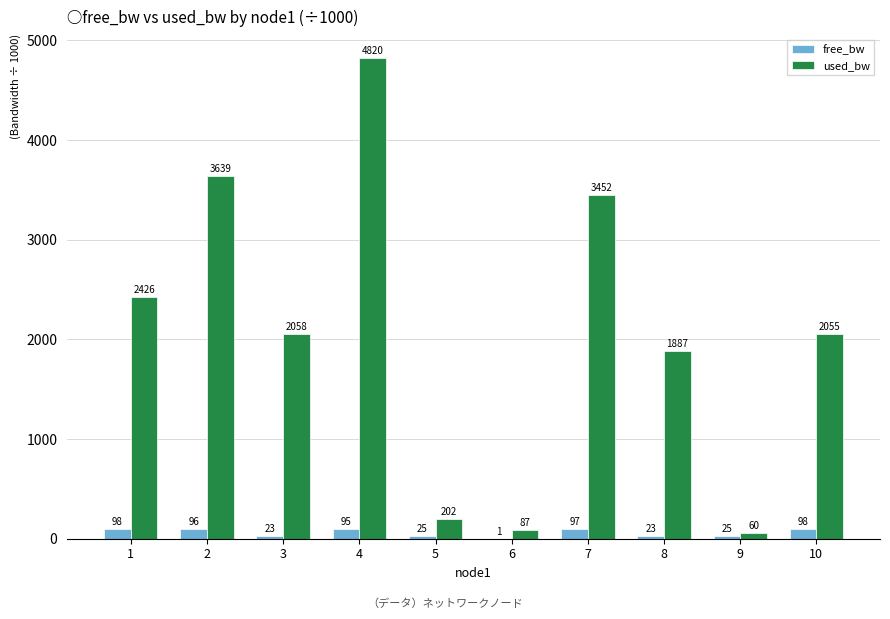

Which series changed the most between 2 and 6?

used_bw